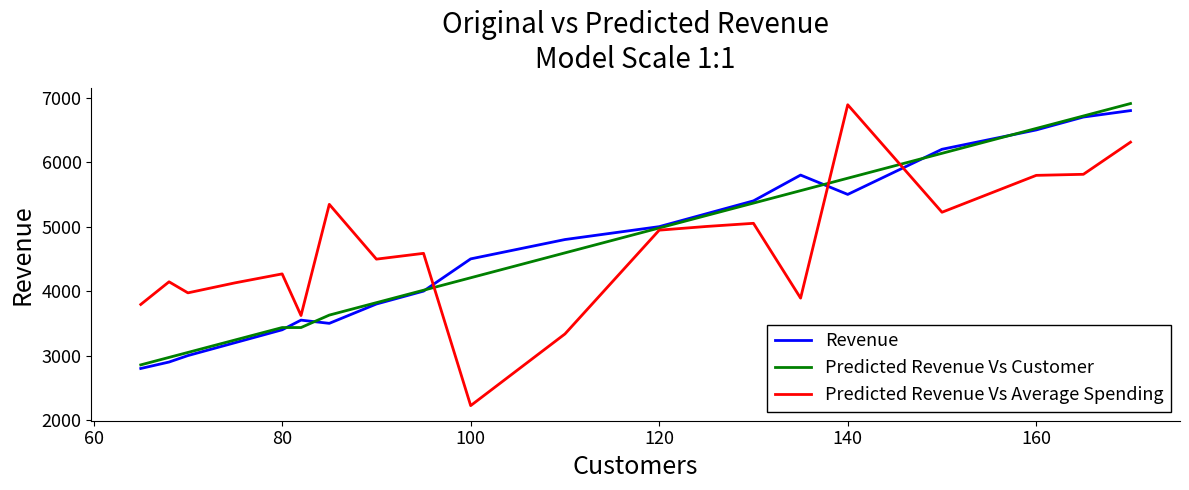

True or false: Predicted Revenue Vs Average Spending and Revenue cross at least once.

True